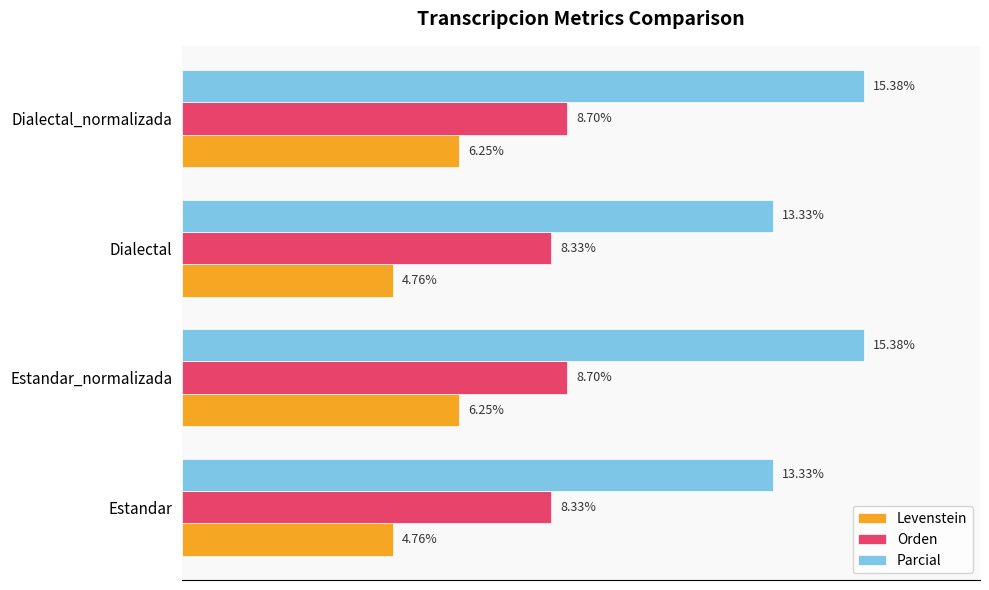

Between Estandar and Estandar_normalizada, which series saw the biggest shift?

Parcial